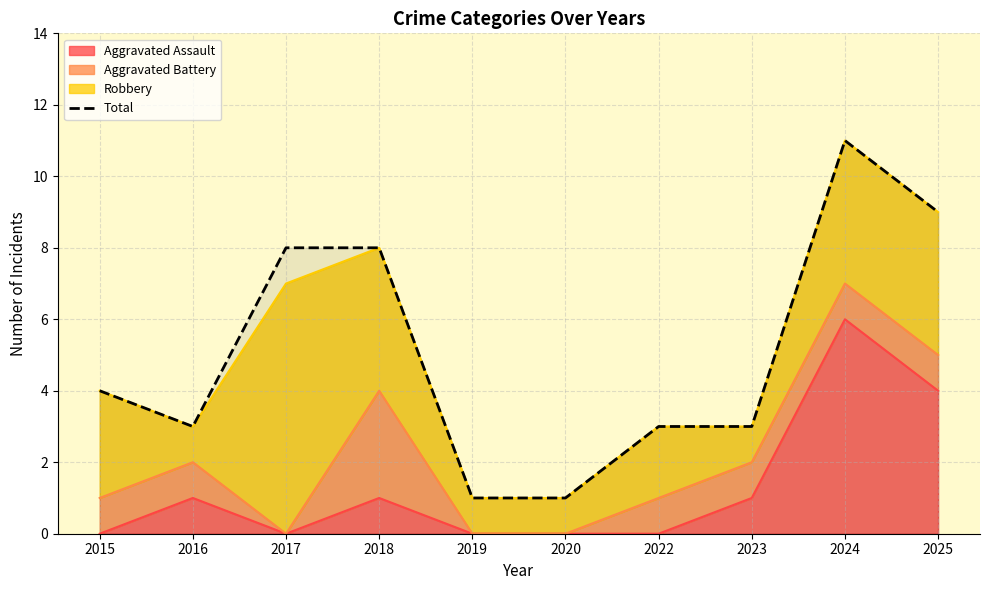

Where does the data first go above 4?

2017